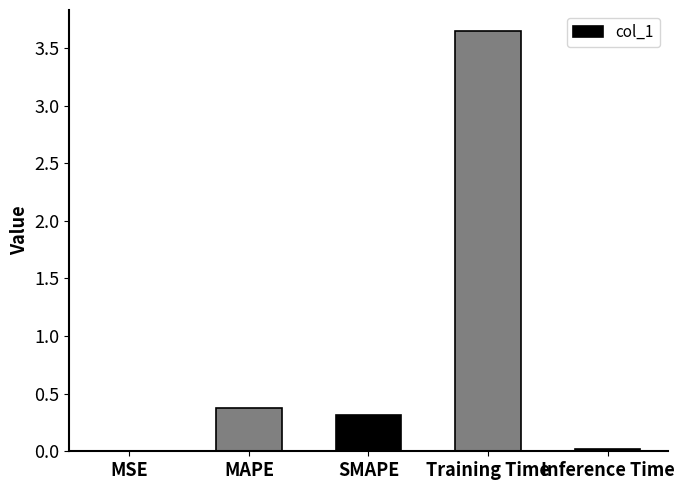

Which category has the highest value across all series?

Training Time